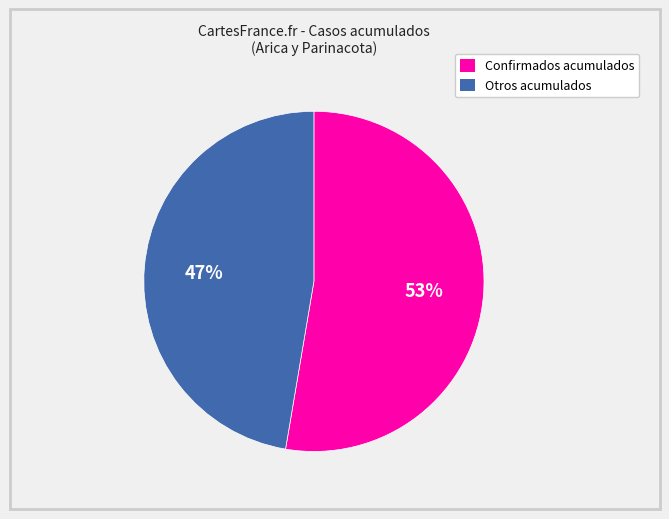

To the nearest percent, what is the average slice percentage?

50%